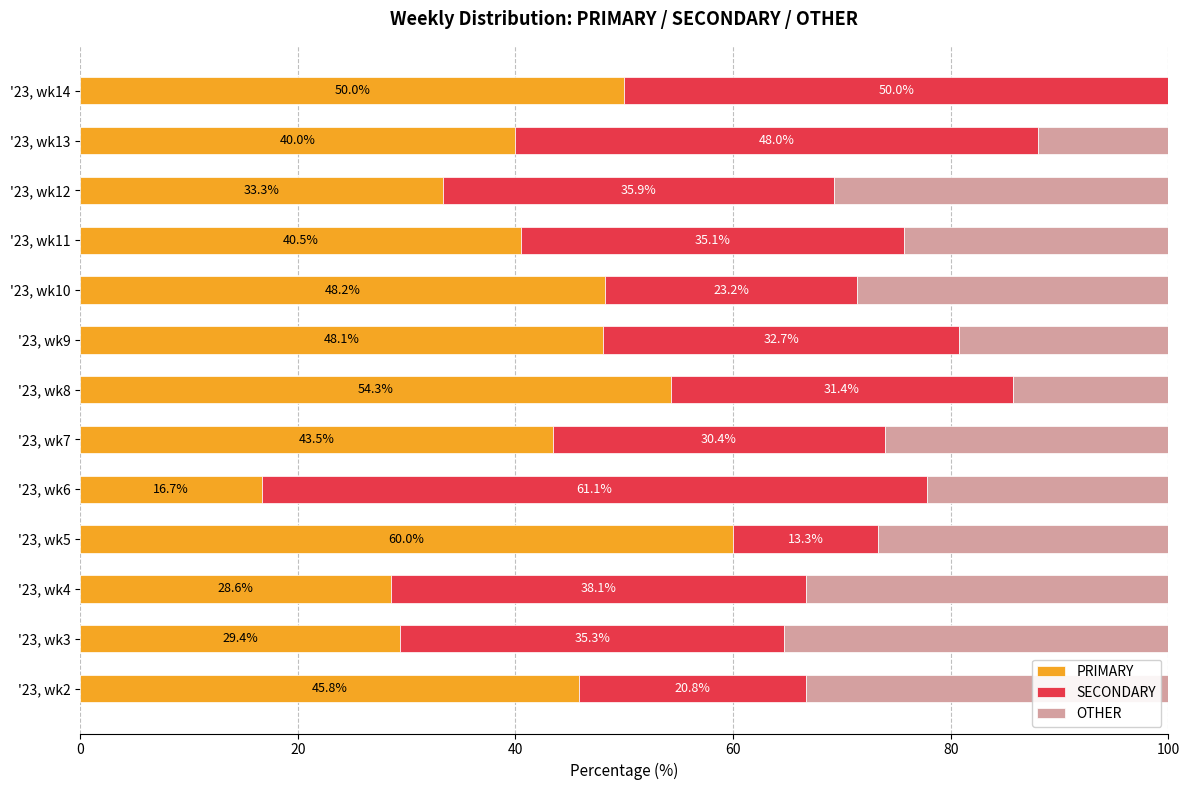

What is the highest value of the PRIMARY series?

60.0